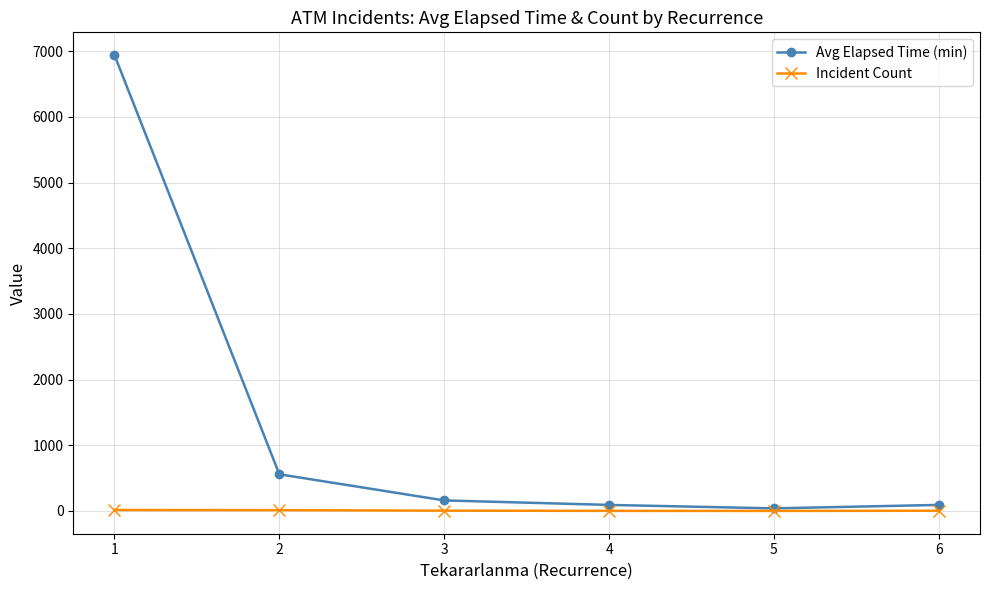

Which series changed the most between 1 and 5?

Avg Elapsed Time (min)